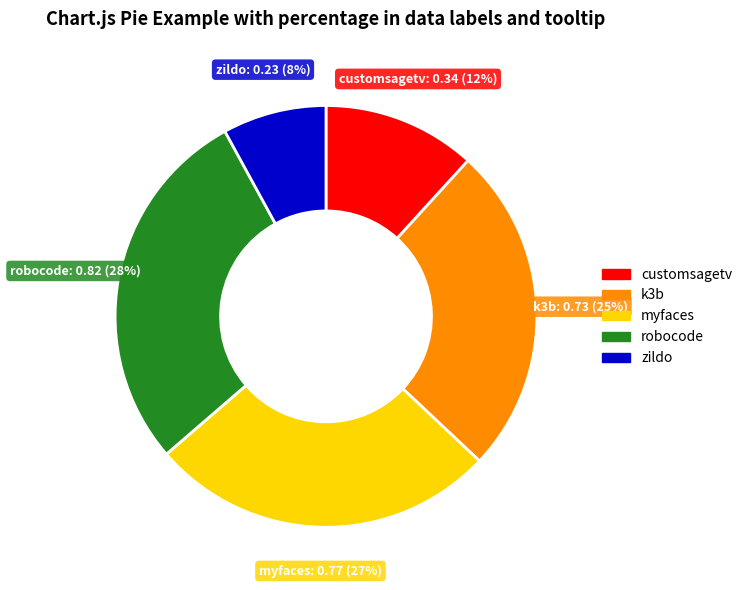

Is there a majority slice in this chart?

No